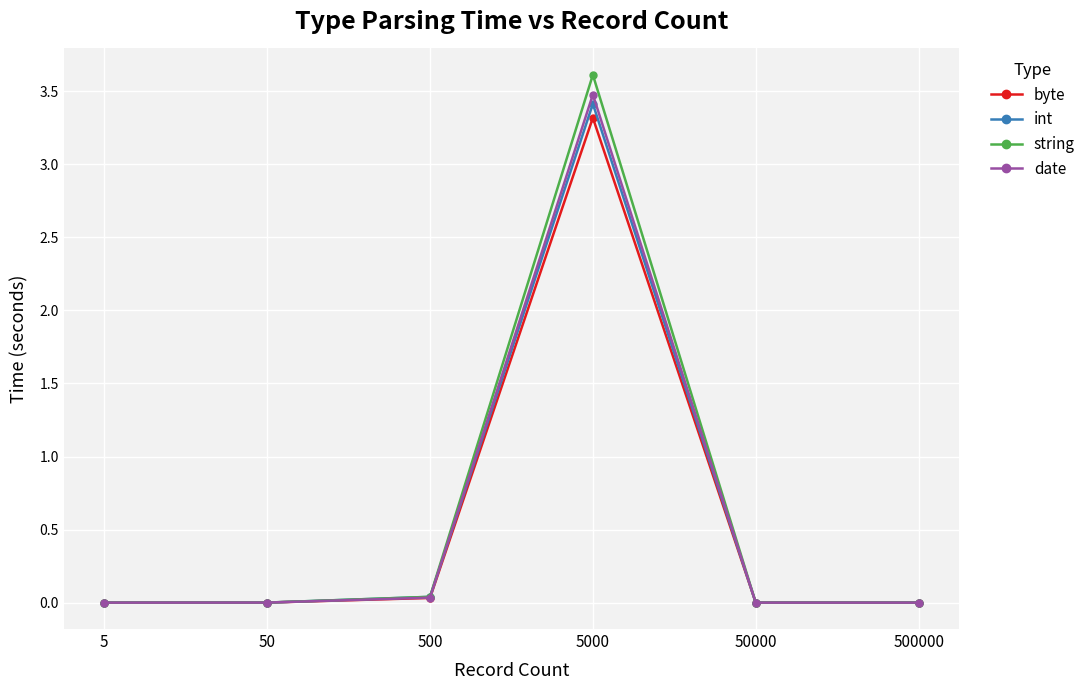

What is the greatest value displayed?

3.6